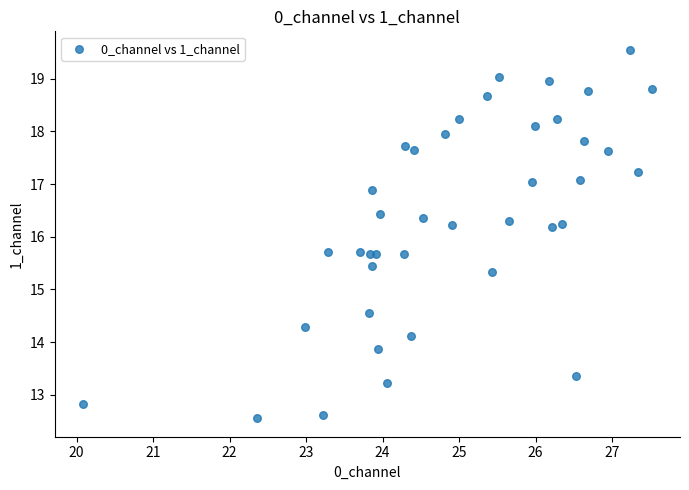

What is the range of X values (max minus min)?

7.4